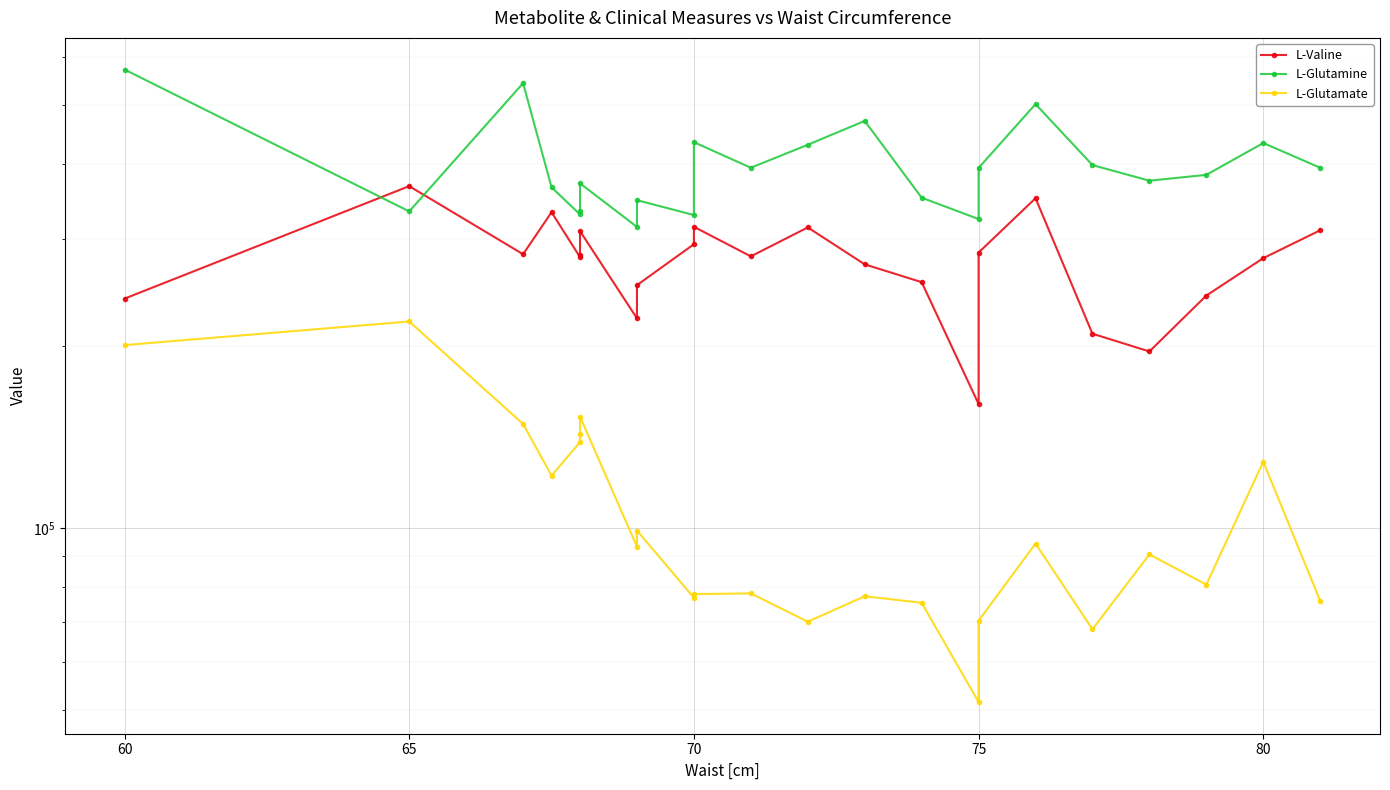

How many lines are shown in the chart?

3